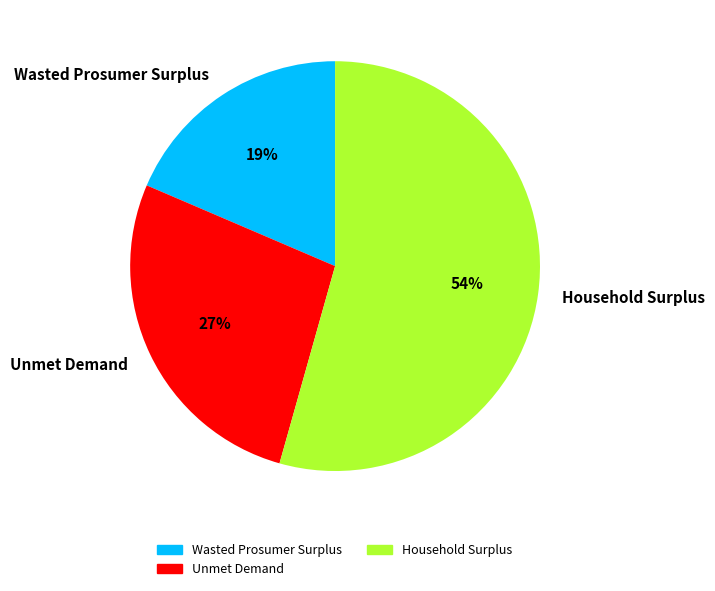

Which slice represents more than half of the pie?

Household Surplus